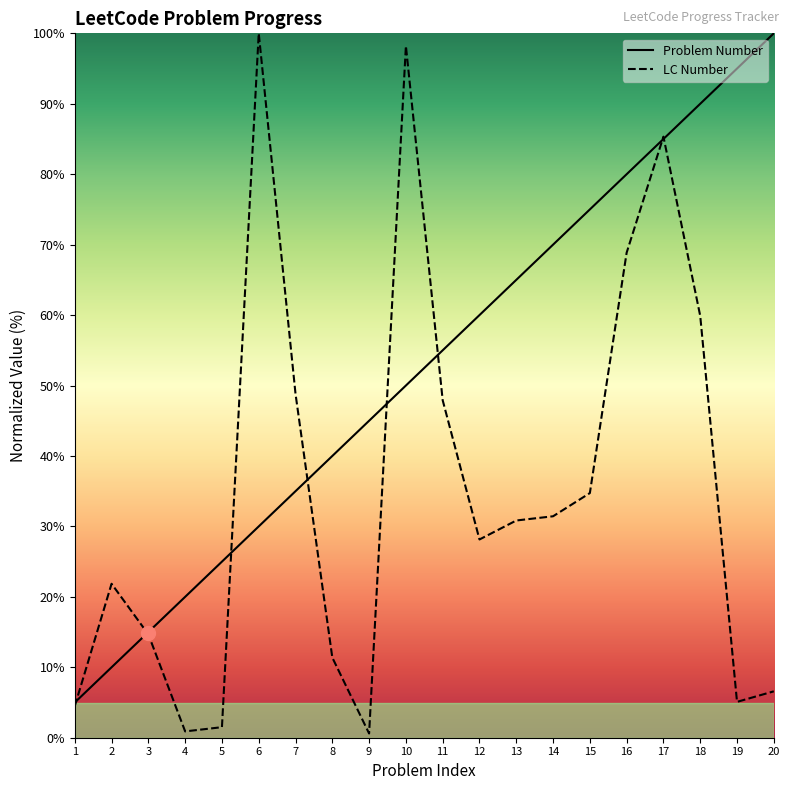

True or false: LC Number has a value of 18.5 at 14.

False